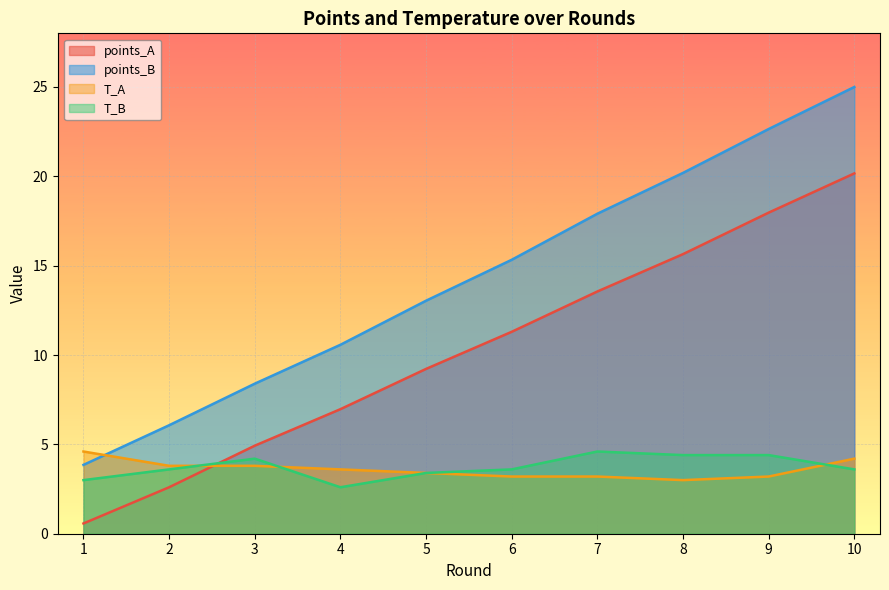

Reading left to right, extract all data points from this chart.

points_A: 0.6	2.6	4.9	7.0	9.2	11.3	13.6	15.6	18.0	20.2
points_B: 3.9	6.1	8.4	10.6	13.0	15.3	17.9	20.2	22.6	25.0
T_A: 4.6	3.8	3.8	3.6	3.4	3.2	3.2	3.0	3.2	4.2
T_B: 3.0	3.6	4.2	2.6	3.4	3.6	4.6	4.4	4.4	3.6